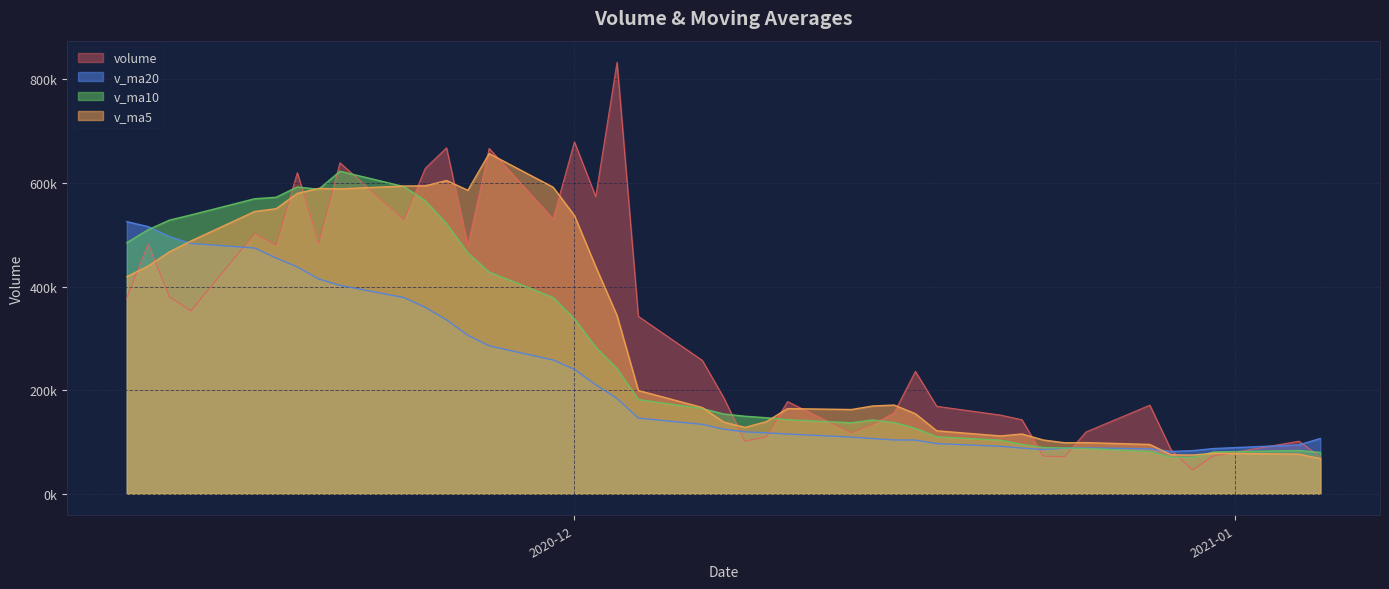

At how many categories does at least one series exceed 54715?

40